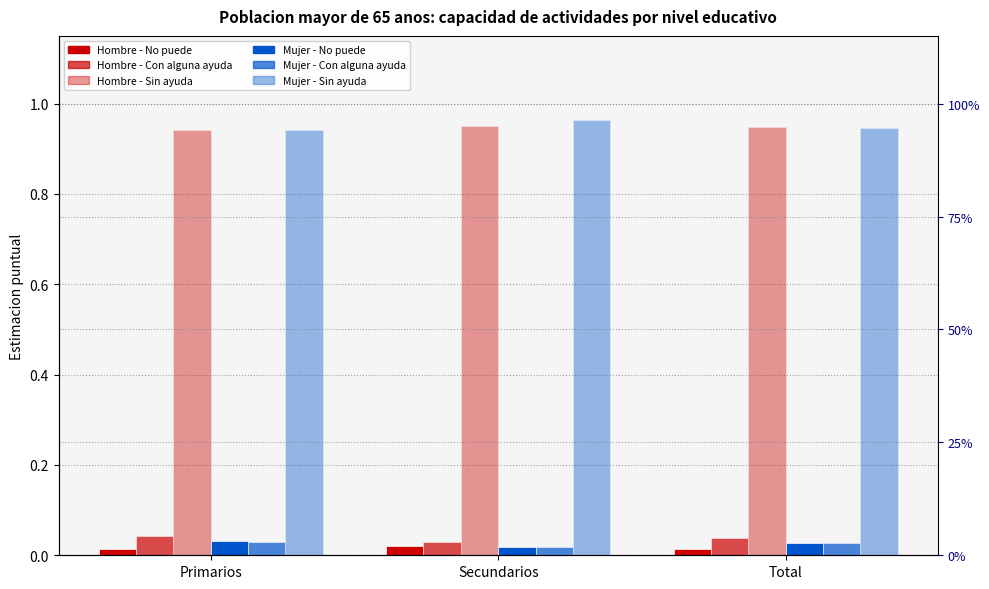

How many Hombre - Con alguna ayuda values are between 0 and 1?

3